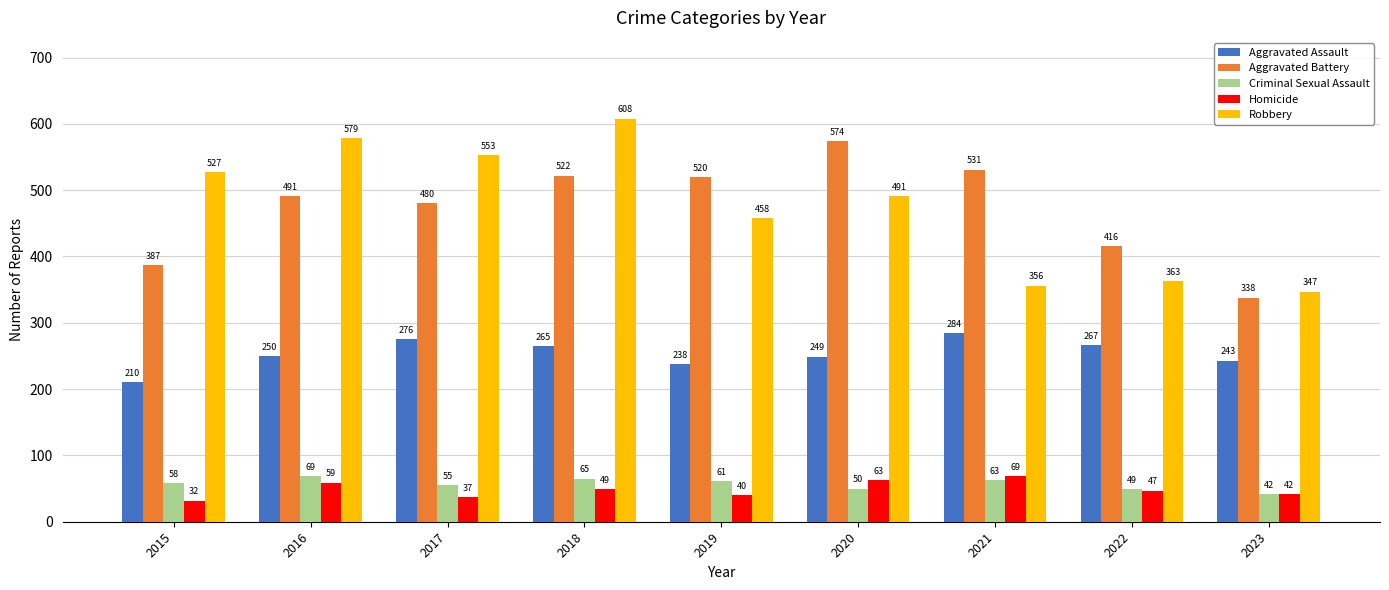

True or false: Homicide has a value of 69 at 2021.

True